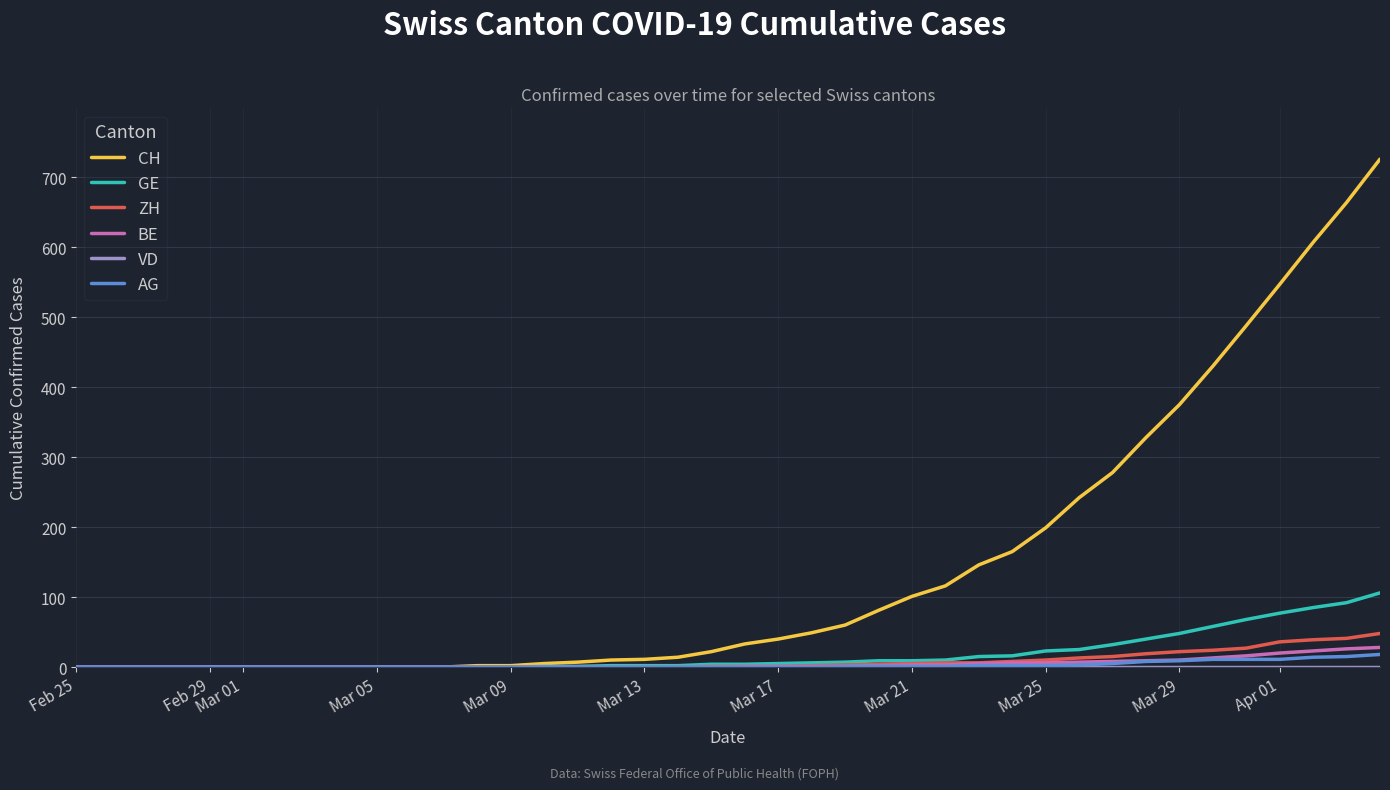

Which series has the largest total across all categories?

CH